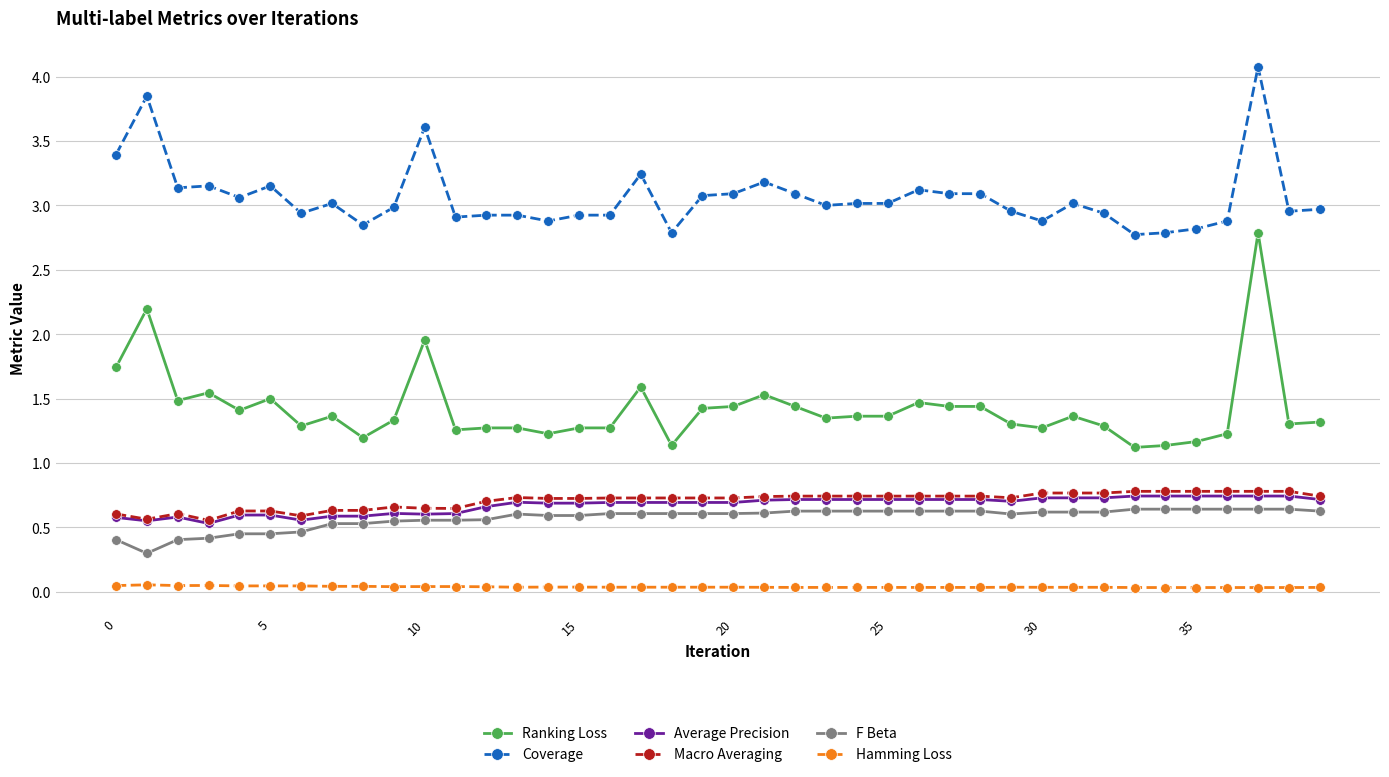

True or false: Coverage and Hamming Loss cross at least once.

False